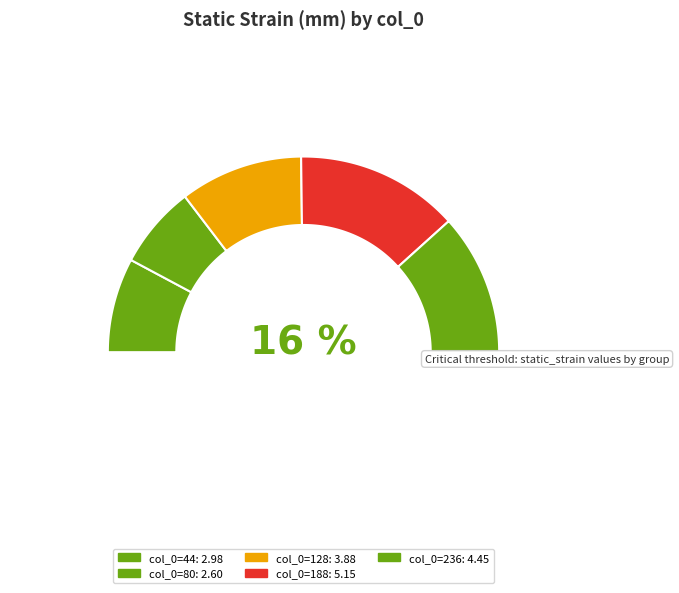

Is it true that 236 is 29% of the pie?

False